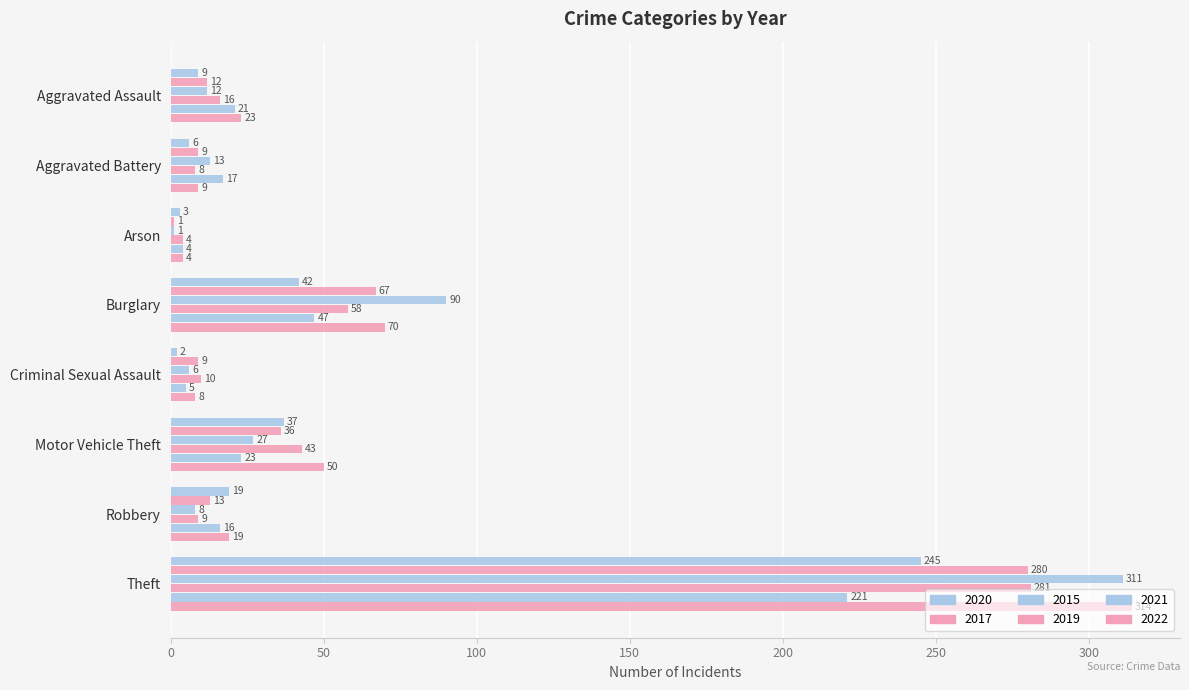

How many data points does each series have?

8